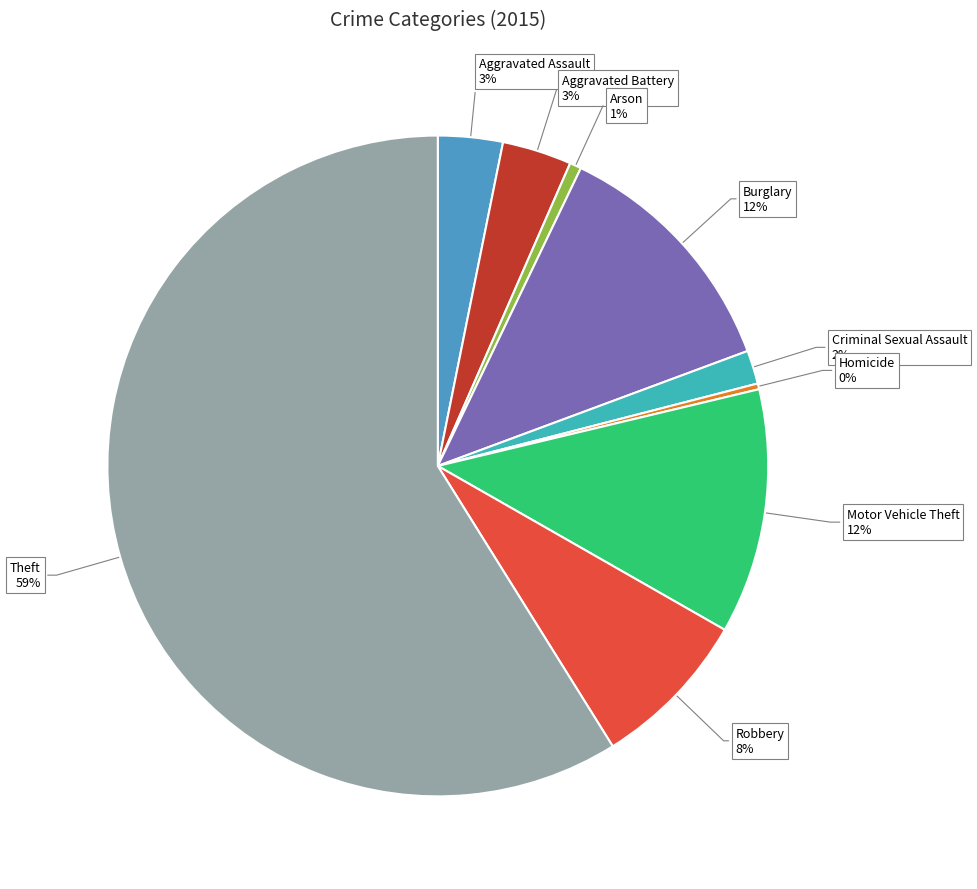

What is the ratio of the value at Aggravated Battery to the value at Robbery?

0.4